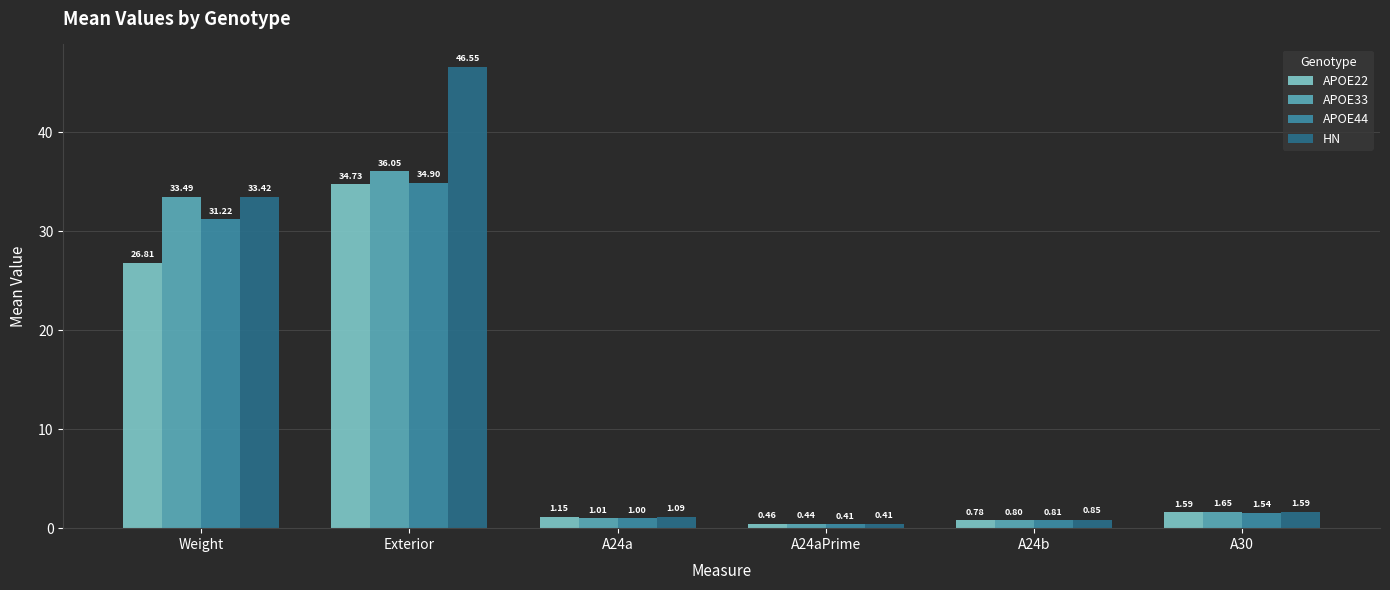

How many categories are shown in the chart?

6